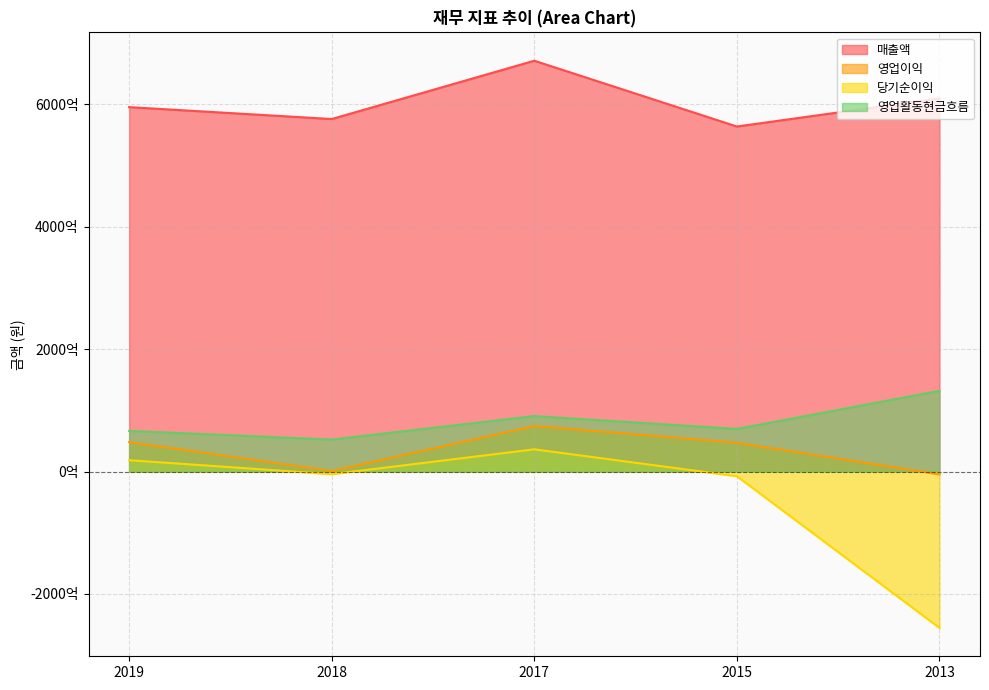

How many lines are shown in the chart?

4